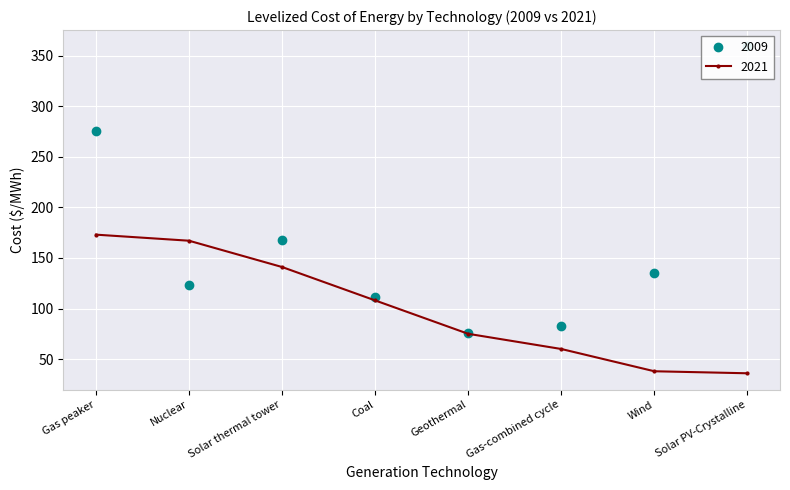

Which label corresponds to the largest value in the chart?

Solar PV-Crystalline